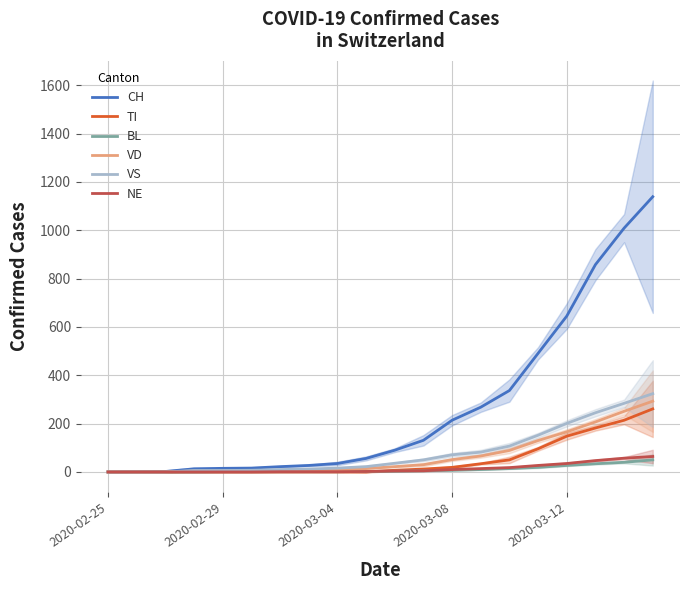

What is the difference between the highest and lowest values at 14?

323